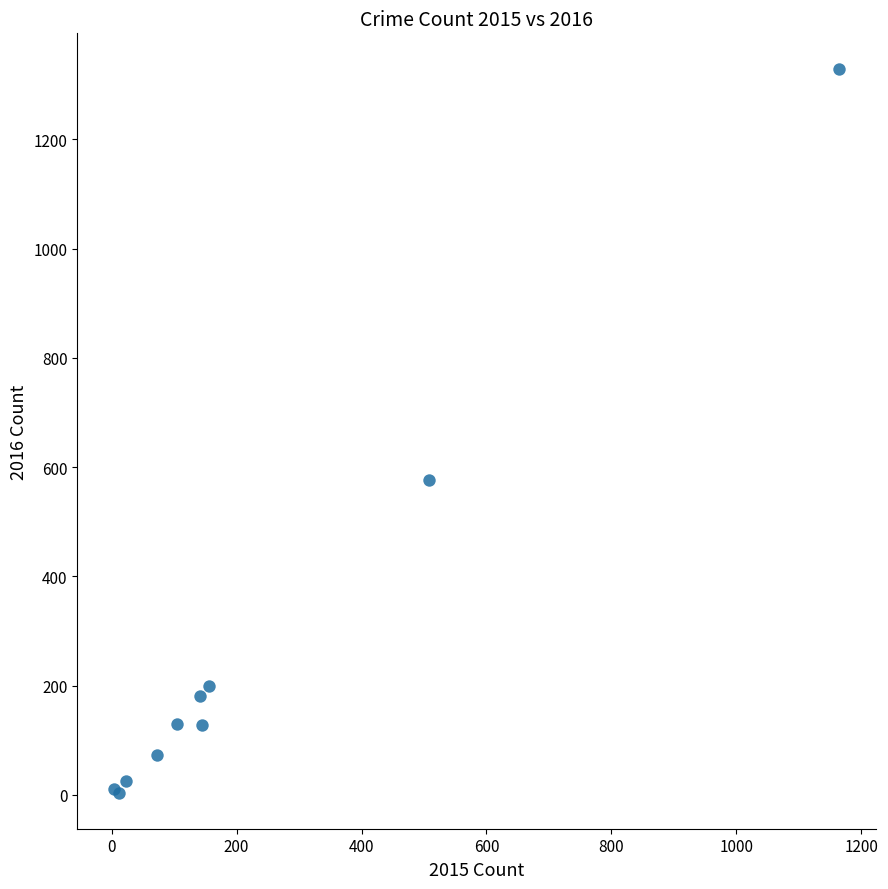

What Y value in the scatter plot is closest to 666?

577